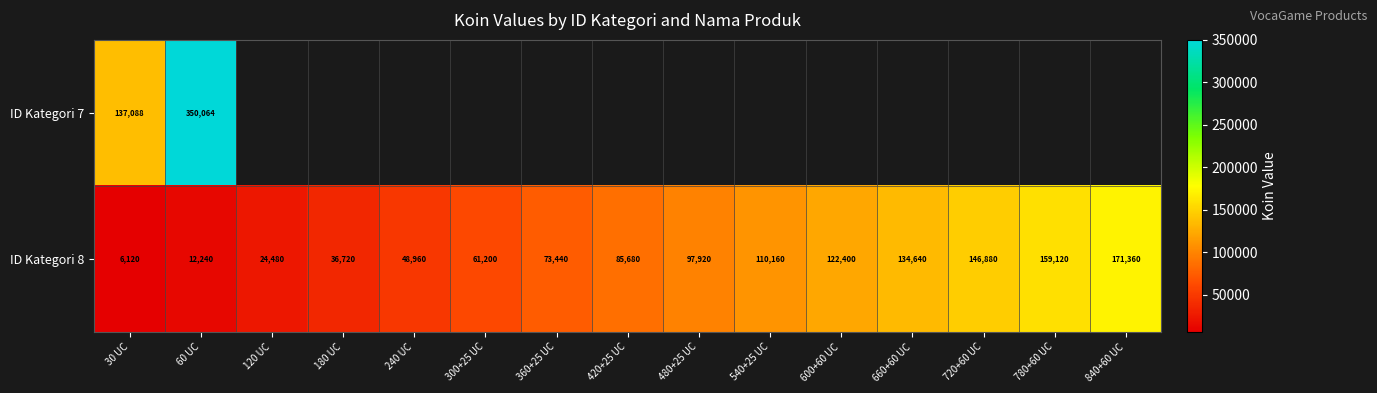

What is the maximum value for ID Kategori 8?

171360